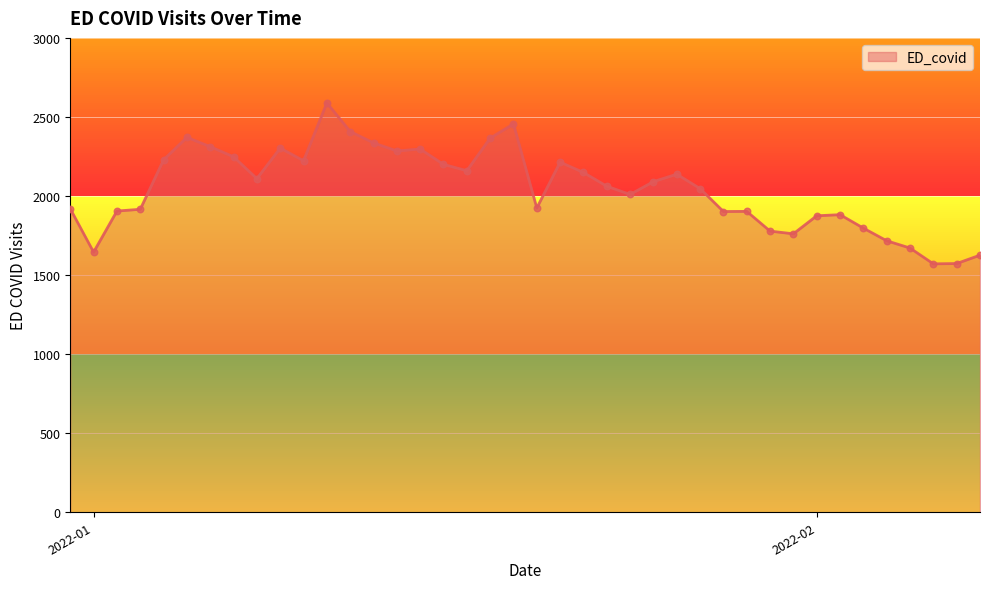

What is the difference between the maximum and minimum values?

1018